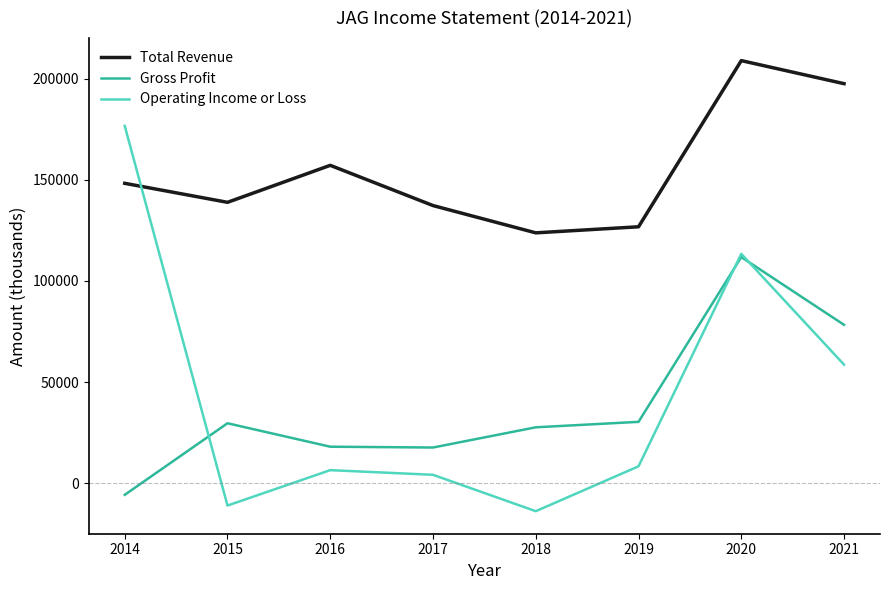

What are all the series names shown in the legend?

Total Revenue, Gross Profit, Operating Income or Loss